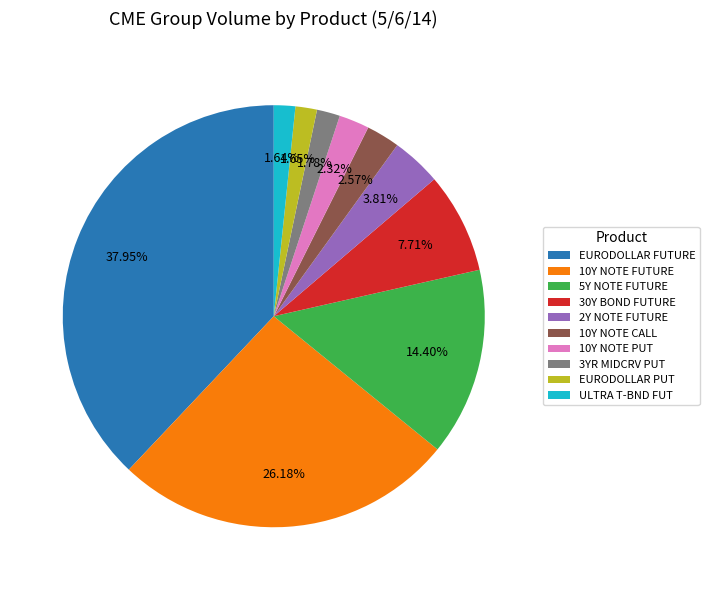

Is there a majority slice in this chart?

No